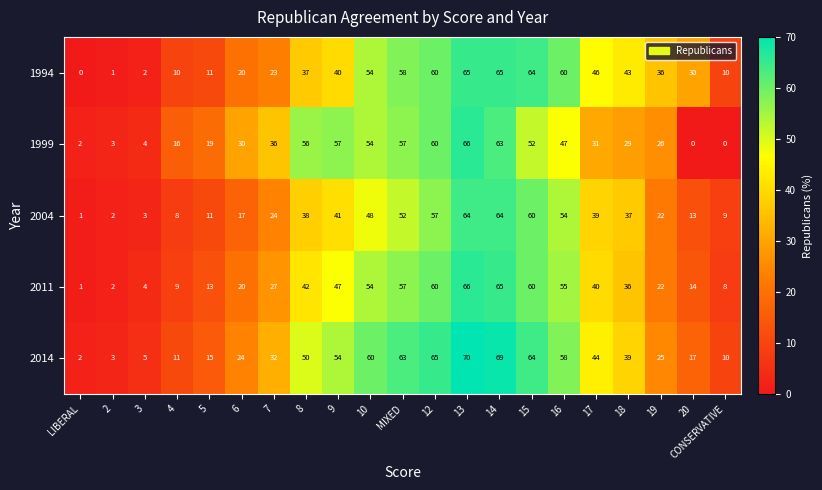

Which label corresponds to the largest value in the chart?

13